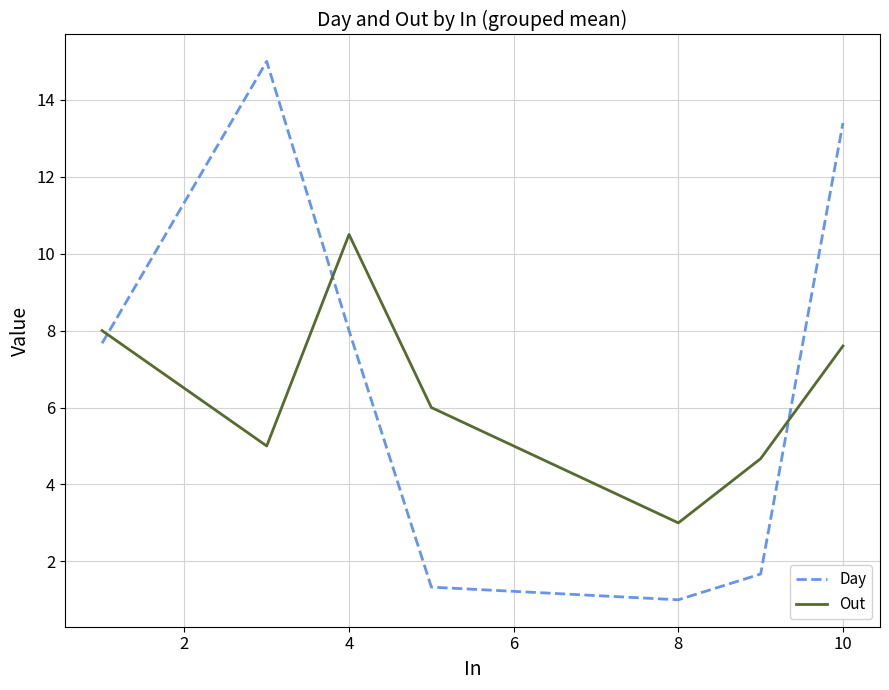

Rank the series by their maximum value, from highest to lowest.

Day, Out